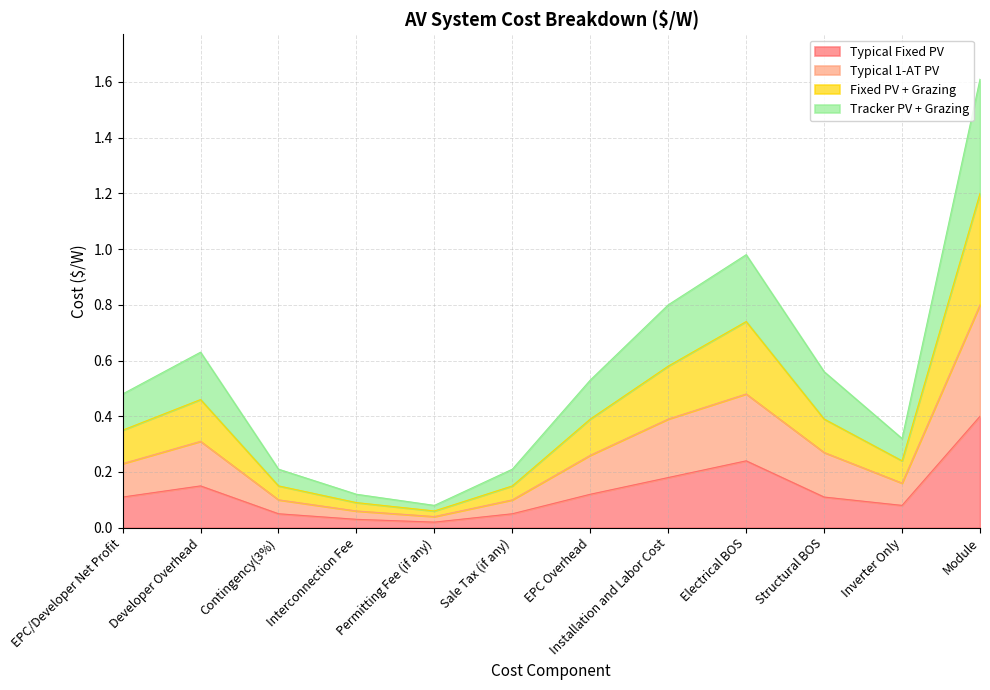

Which series has the widest spread of values?

Typical 1-AT PV